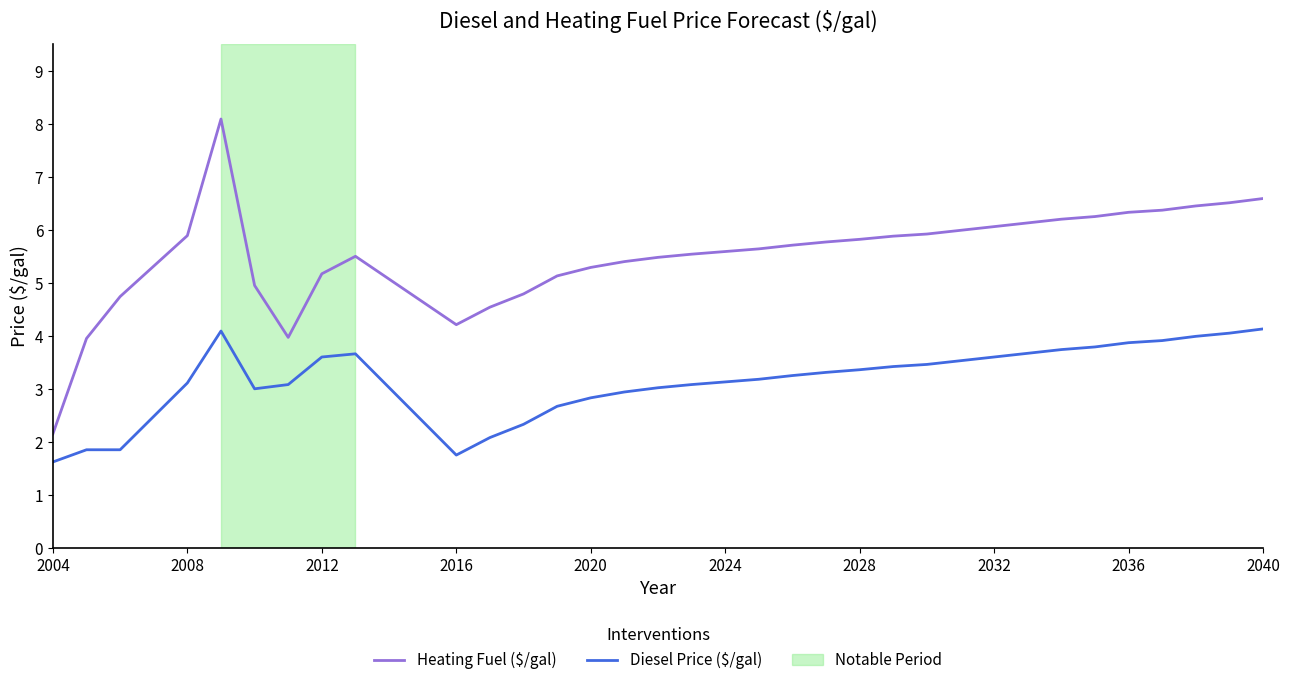

In Heating Fuel ($/gal), how many points are lower than both neighbors (excluding endpoints)?

2